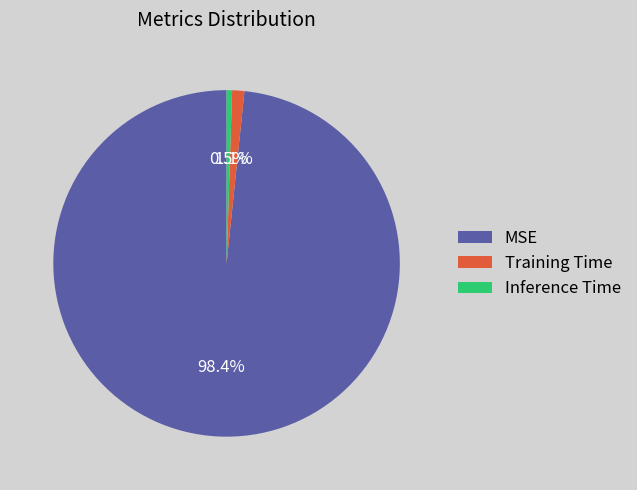

True or false: MSE accounts for 98% of the total.

True